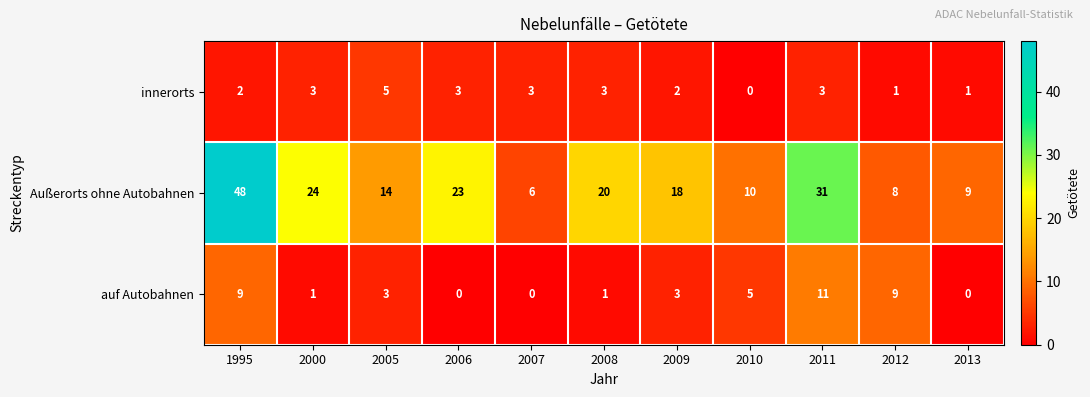

Which series has the largest range (max minus min)?

Außerorts ohne Autobahnen